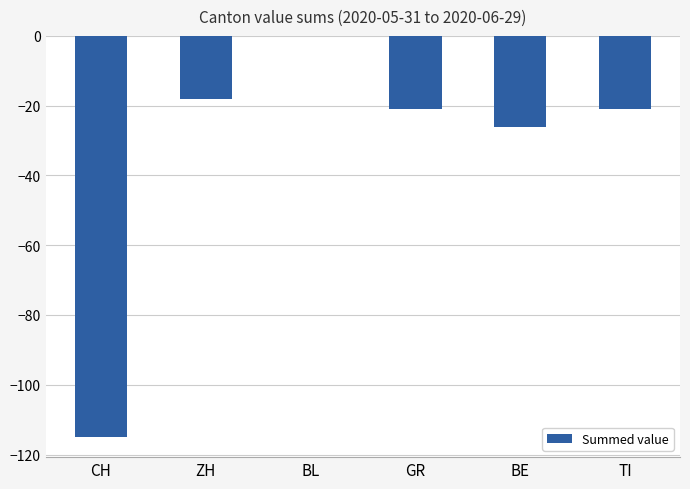

What is the sum of all values?

-201